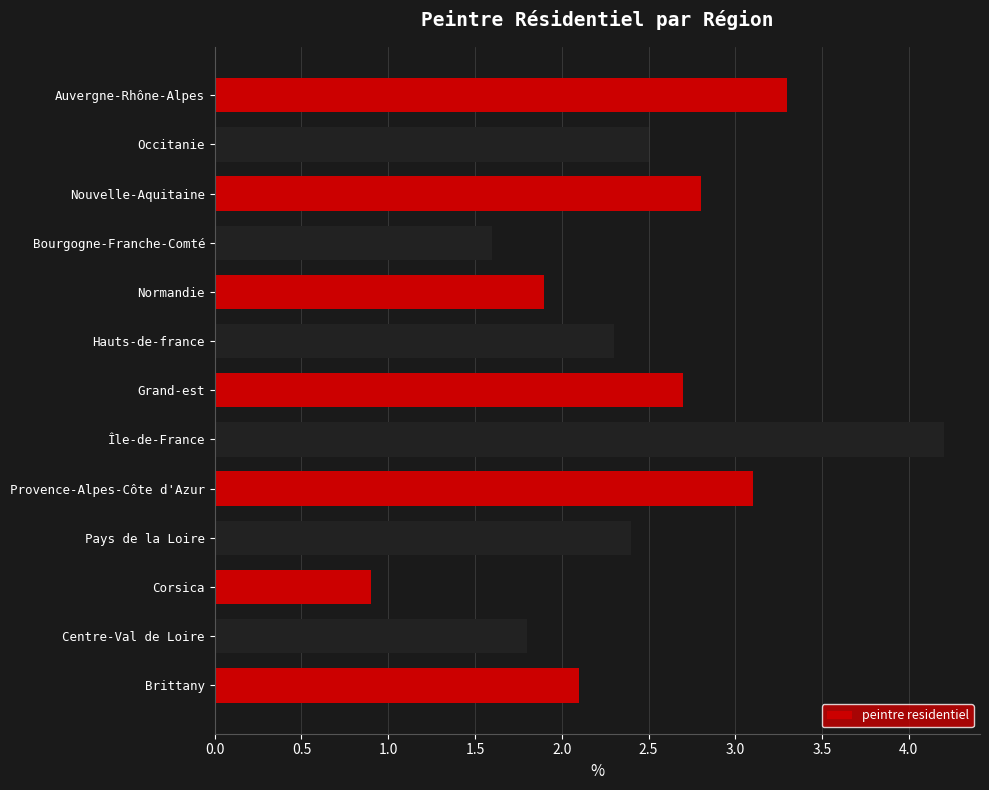

True or false: the data shows 1.4 at Provence-Alpes-Côte d'Azur.

False